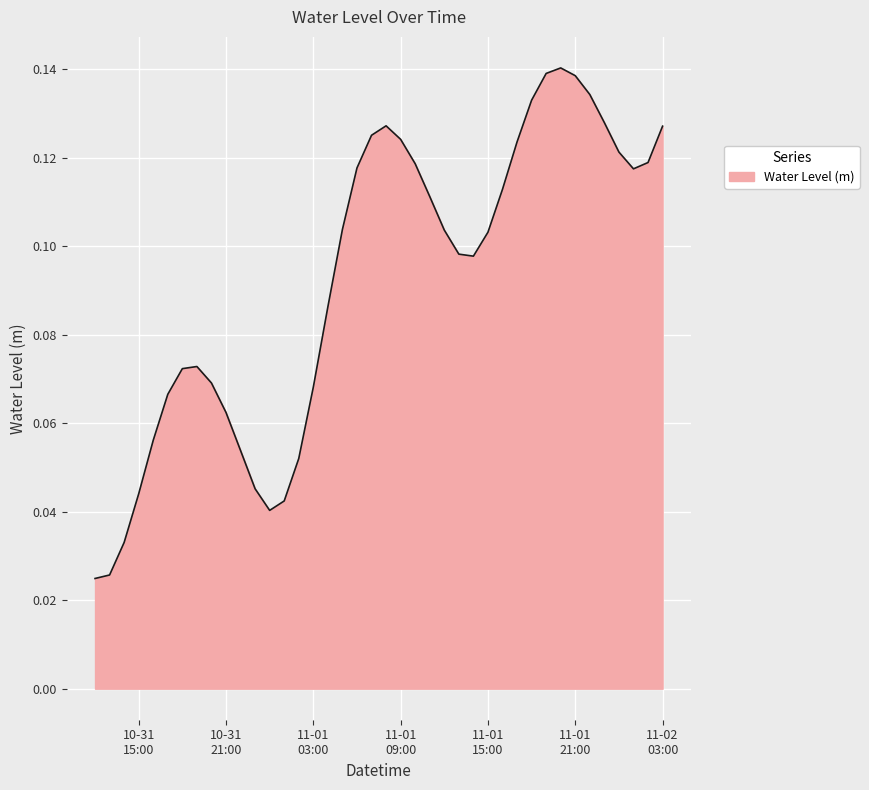

True or false: there are more than 1 points higher than both neighbors.

True